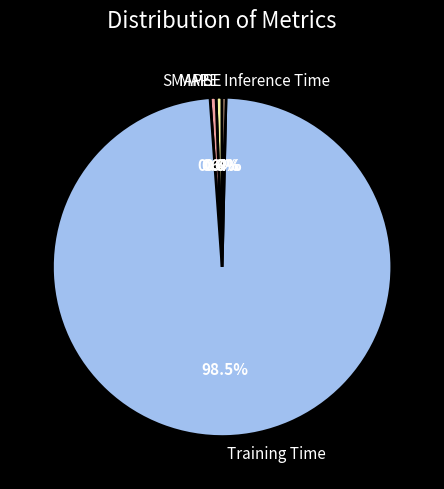

Which slice is the largest?

Training Time